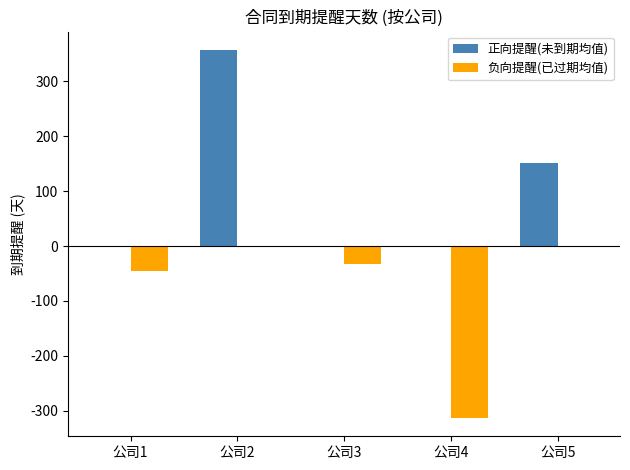

Between 公司4 and 公司5, which series saw the biggest shift?

负向提醒(已过期均值)